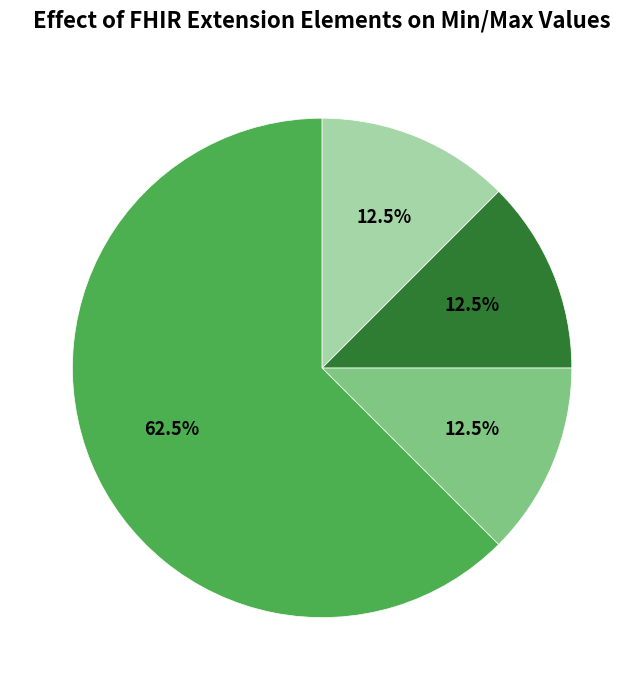

Does any single category account for the majority?

Yes